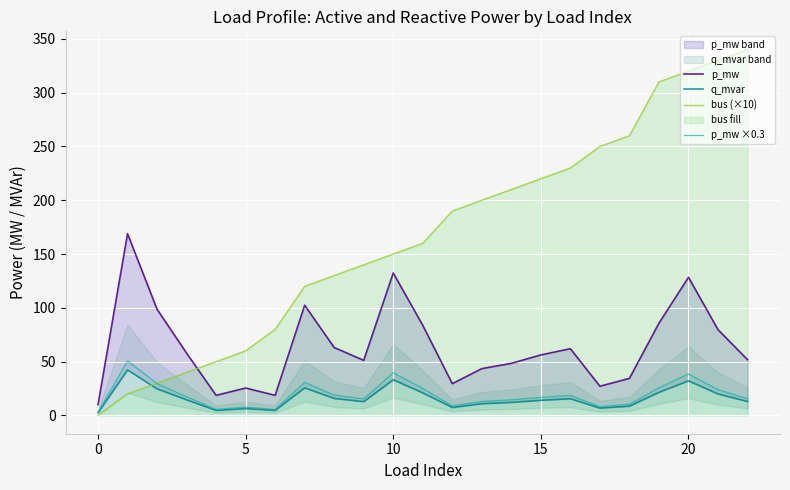

Is it true that p_mw ×0.3 equals 39.7 at 10?

True